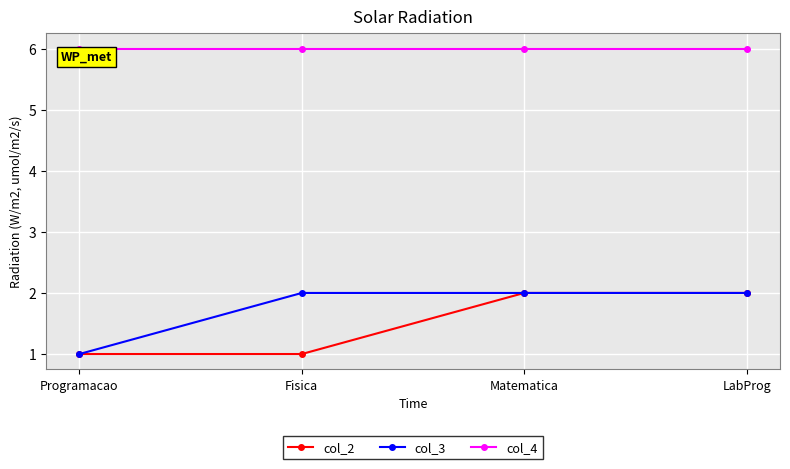

True or false: col_4 and col_2 cross at least once.

False